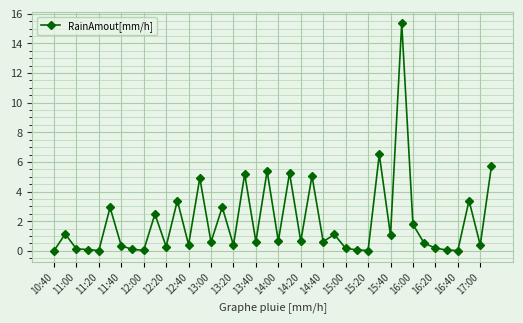

What is the sum of all values?

80.0